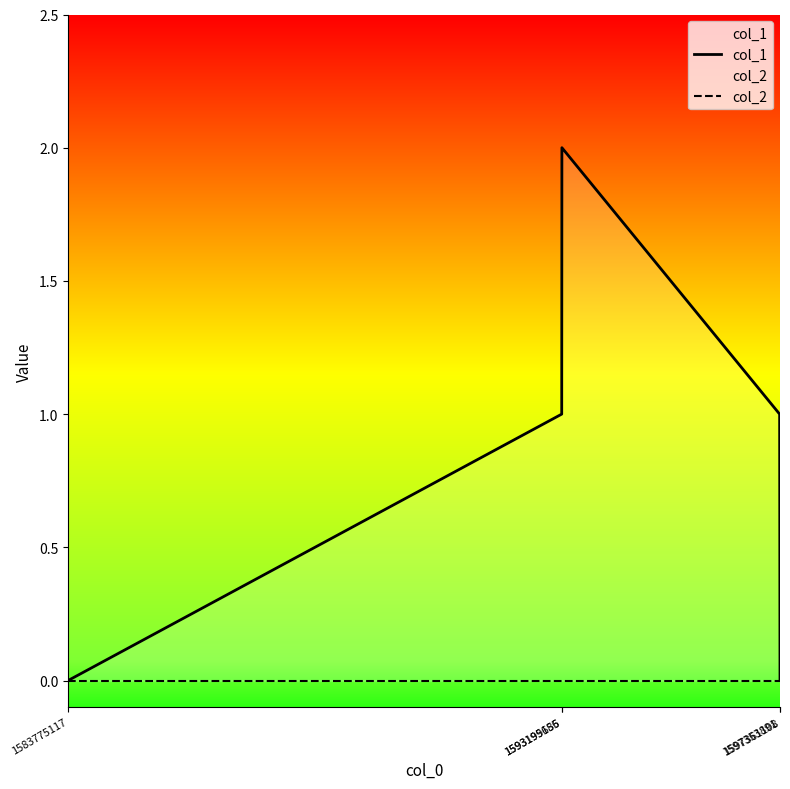

How many lines are shown in the chart?

2